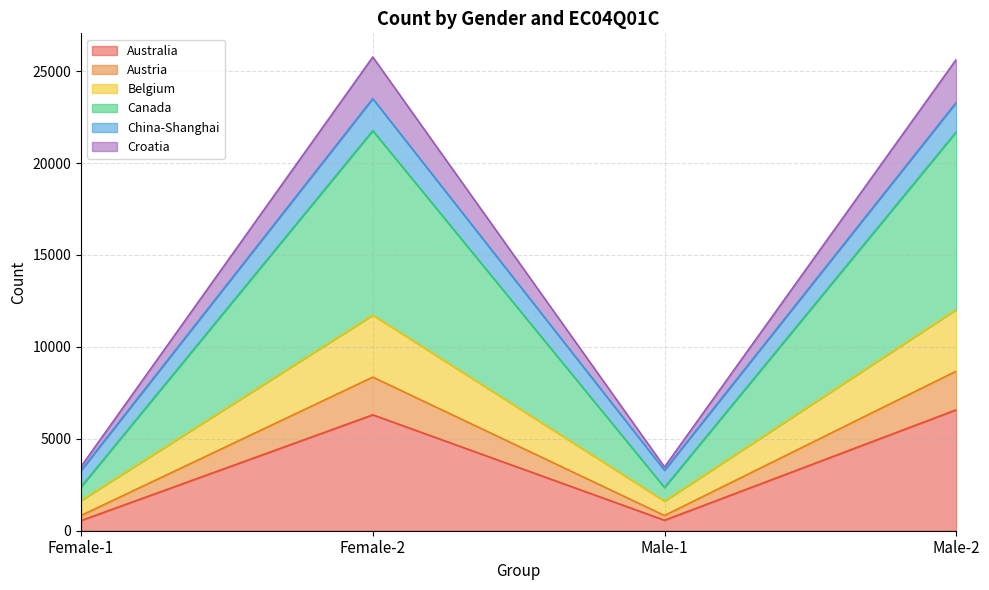

What is the lowest value of the Australia series?

551